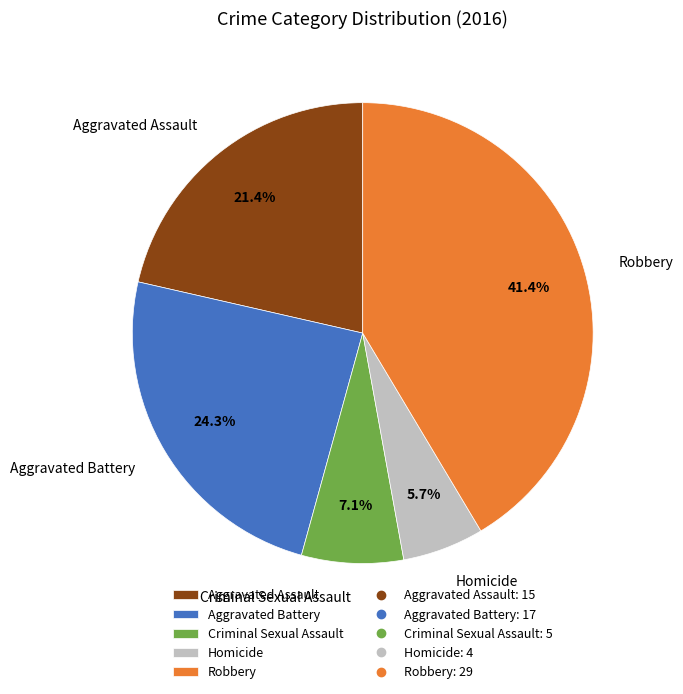

Do Aggravated Battery and Robbery together represent more than half of the pie?

Yes